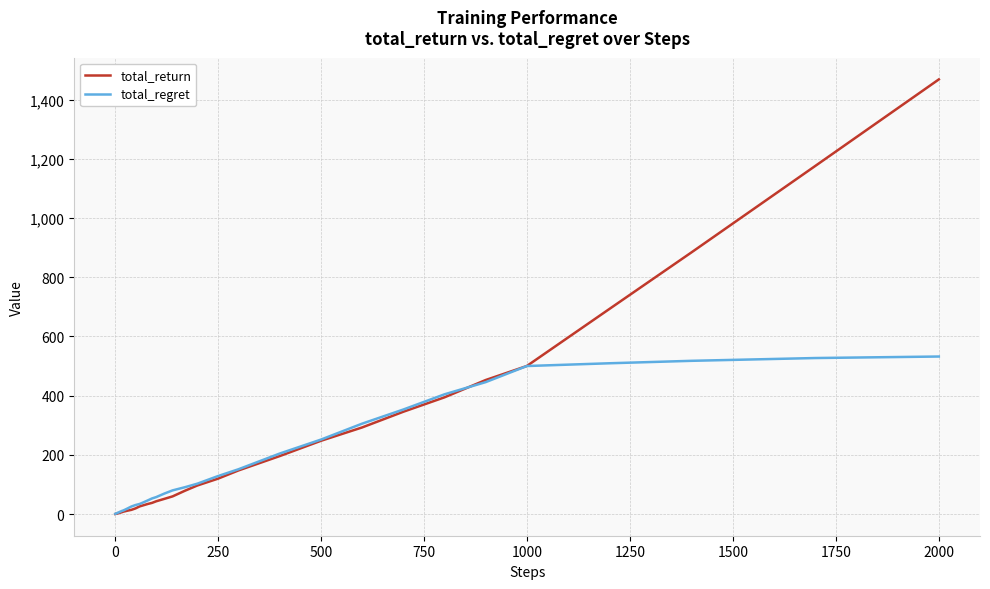

Which series has the largest range (max minus min)?

total_return